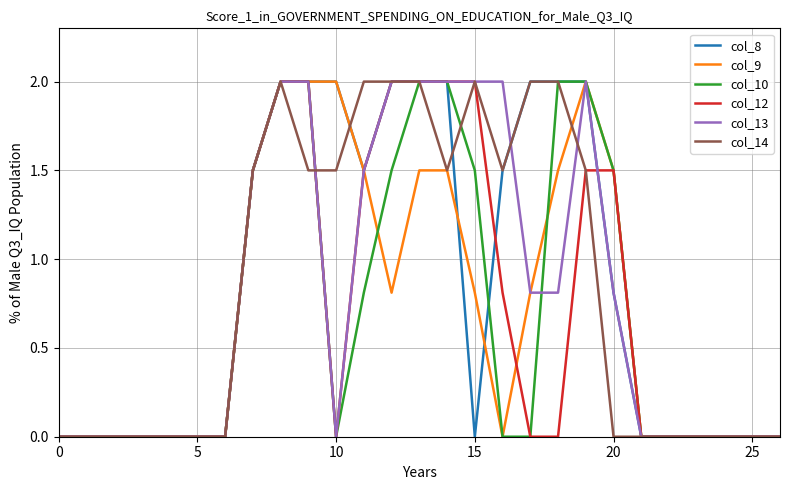

What is the maximum value shown in the chart?

2.0